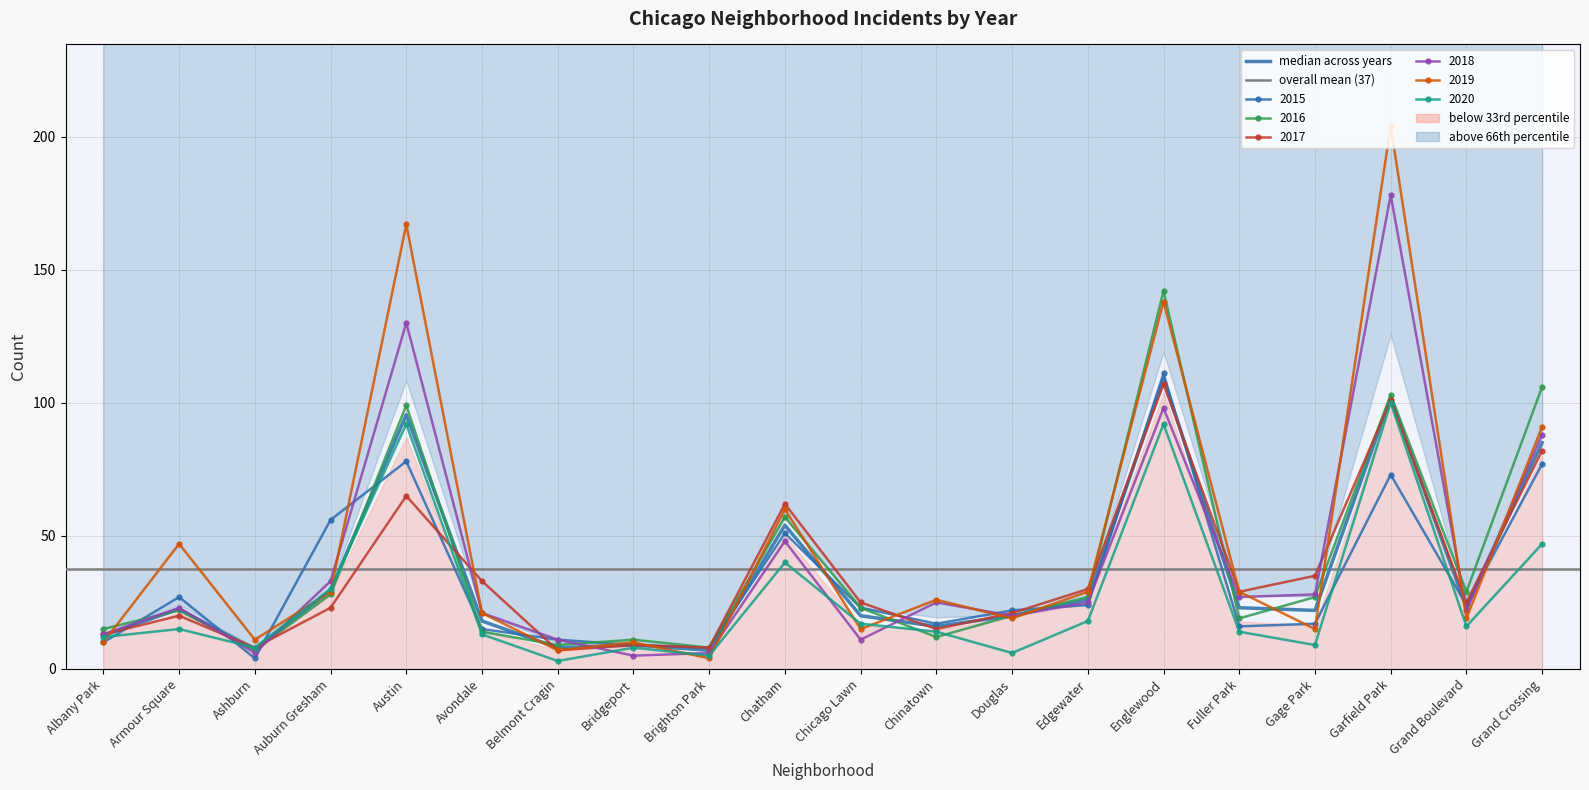

True or false: 2018 has a value of 15 at Fuller Park.

False